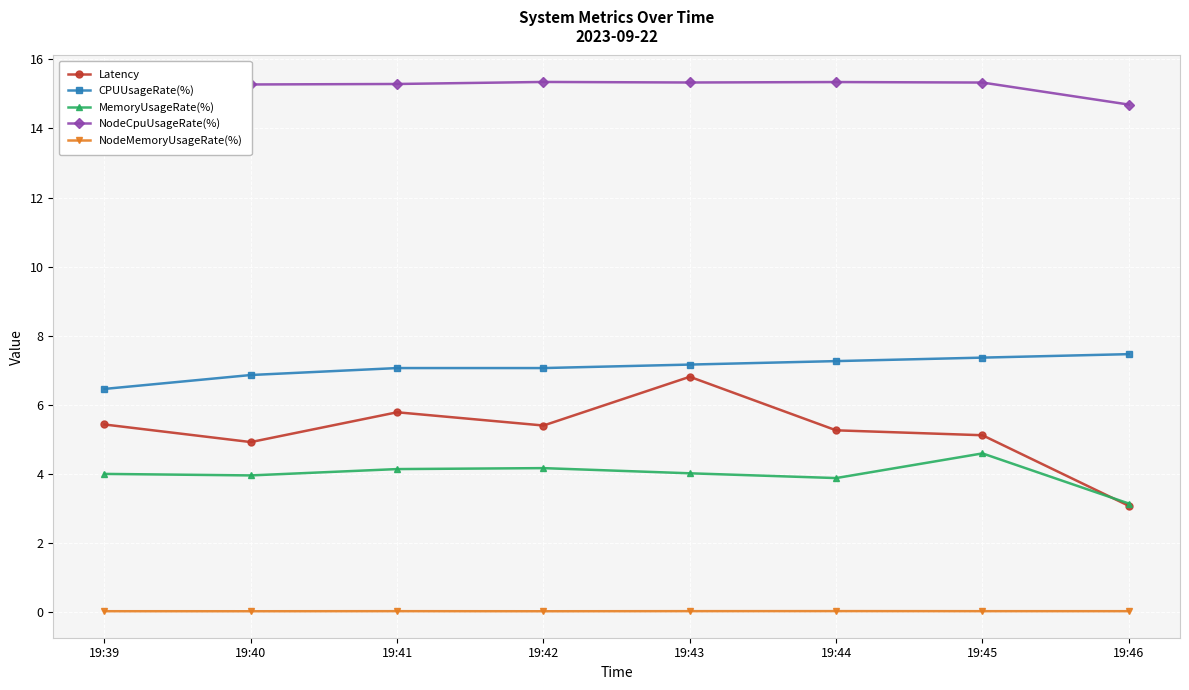

What is the difference between the CPUUsageRate(%) values at 19:43 and 19:39?

0.7